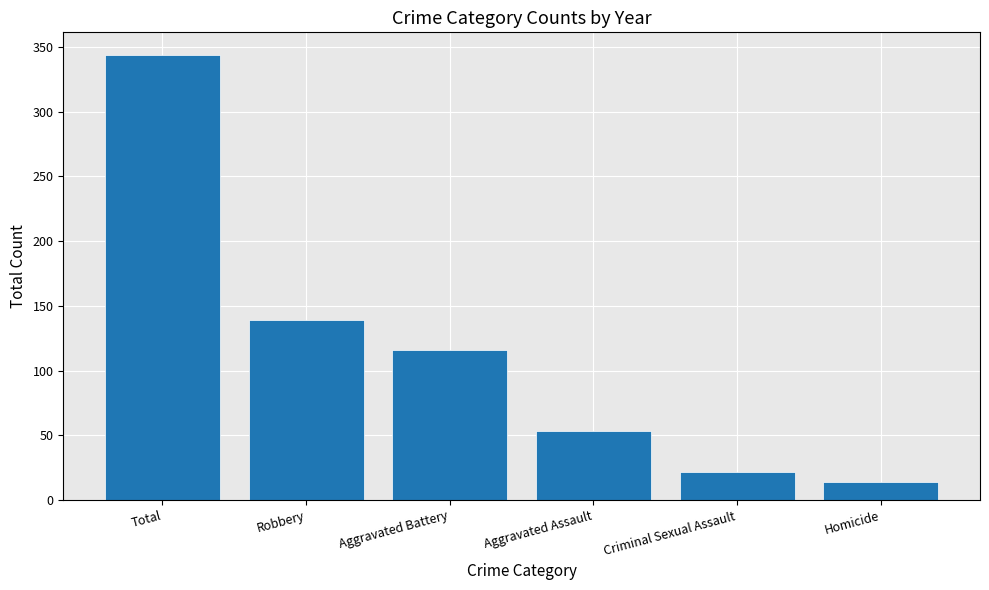

What position from the left is Robbery?

2